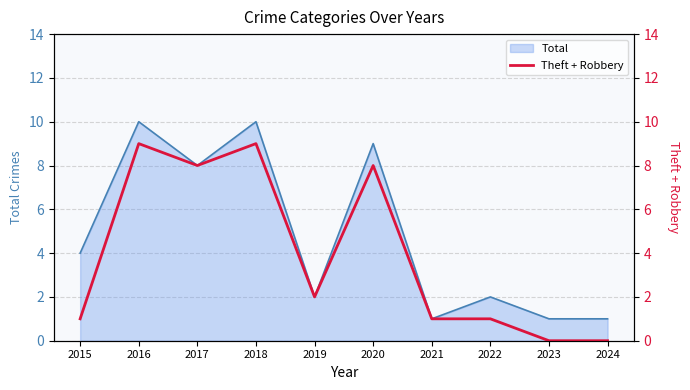

True or false: the data shows 9 at 2016.

True